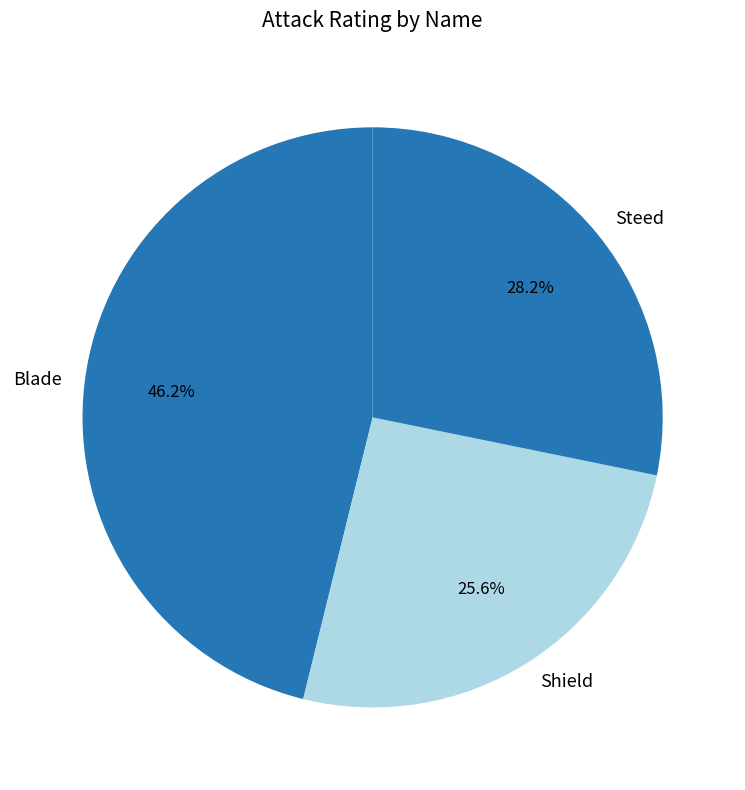

Between Shield and Blade, which is larger?

Blade